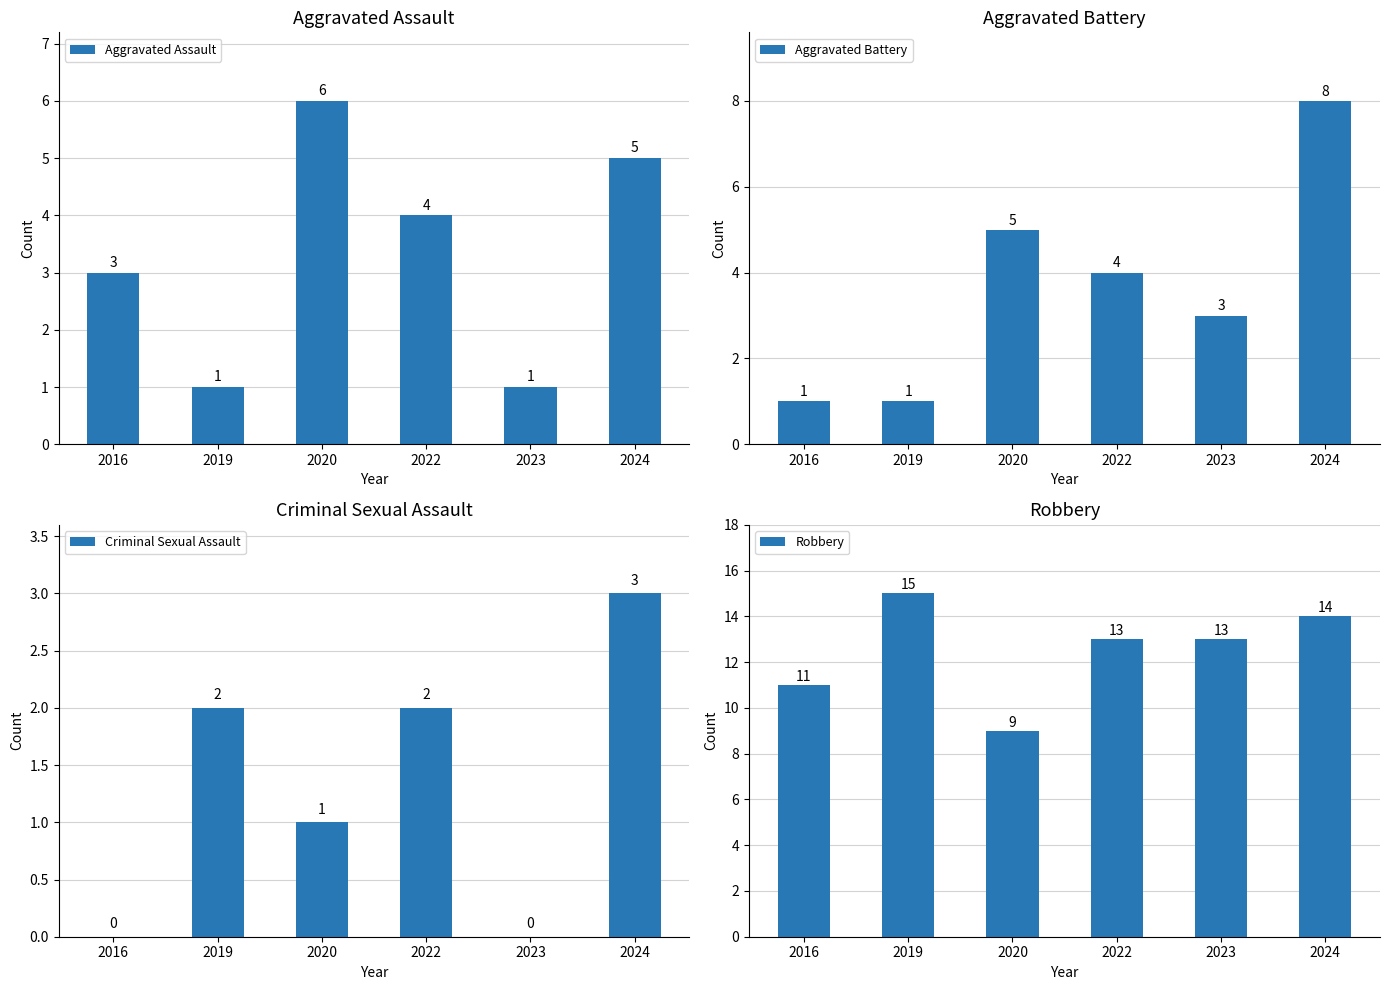

What is the difference between the second highest and second lowest values in the Aggravated Assault series?

4